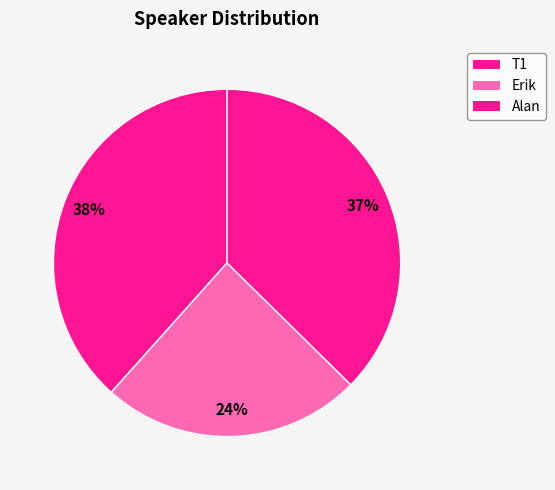

Rank the categories by value from highest to lowest.

T1, Alan, Erik